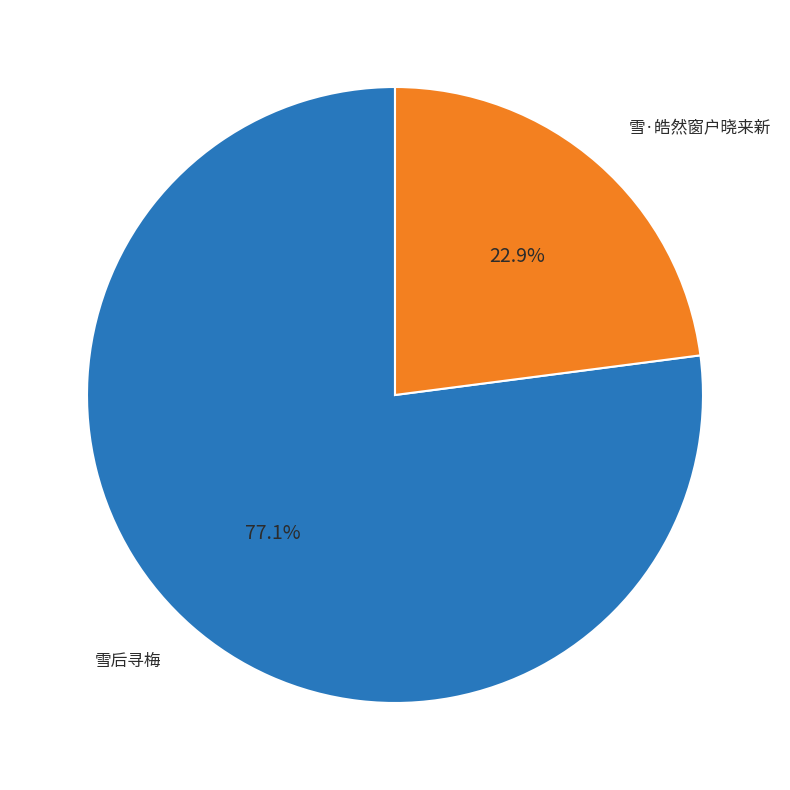

Combined, do 雪后寻梅 and 雪·皓然窗户晓来新 account for over 50%?

Yes